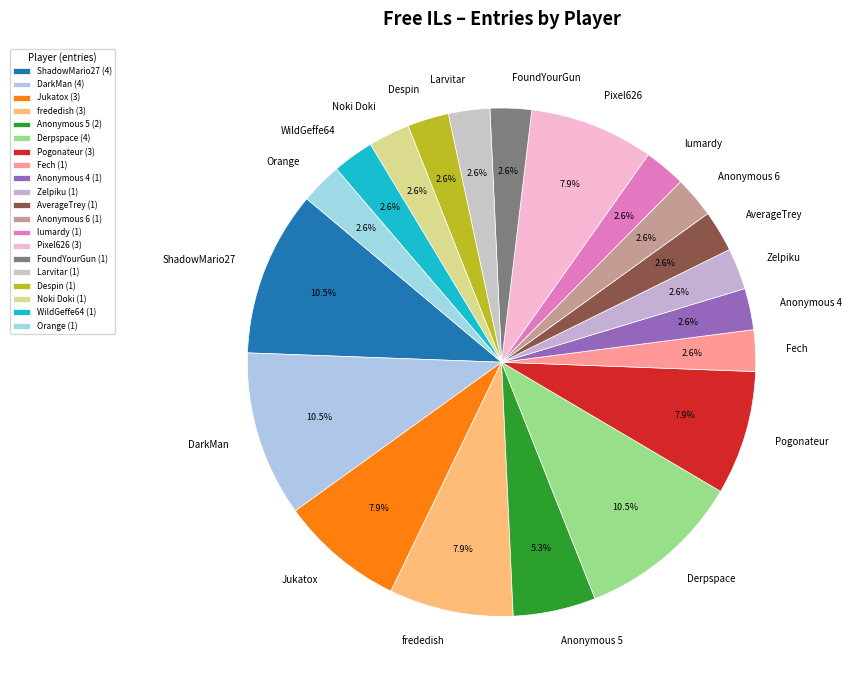

Does FoundYourGun represent more than half of the total?

No